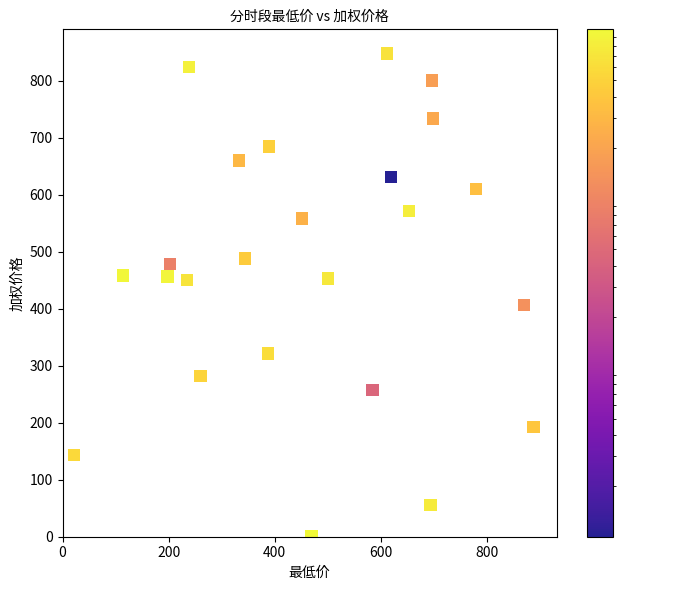

What is the range of Y values (max minus min)?

846.7